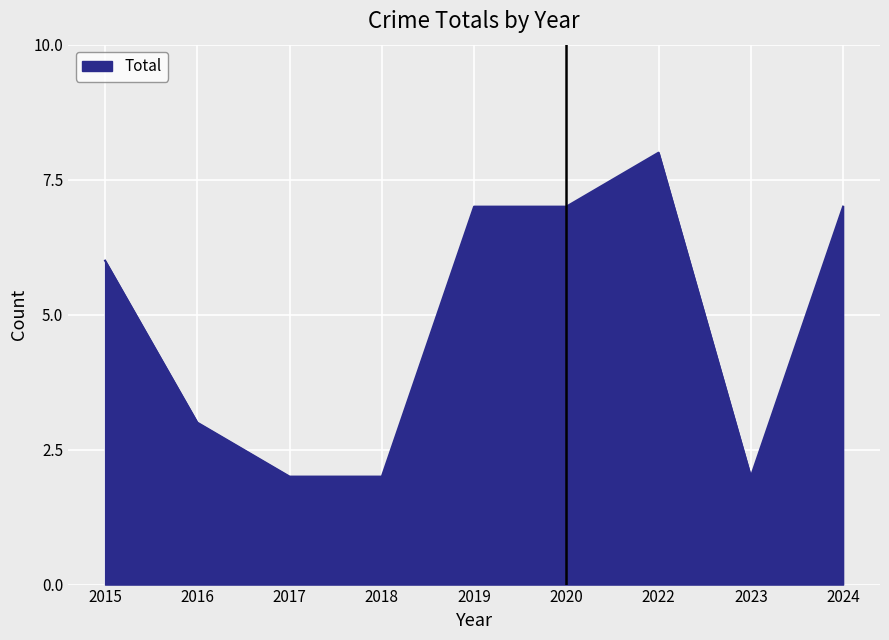

How many lines are shown in the chart?

1